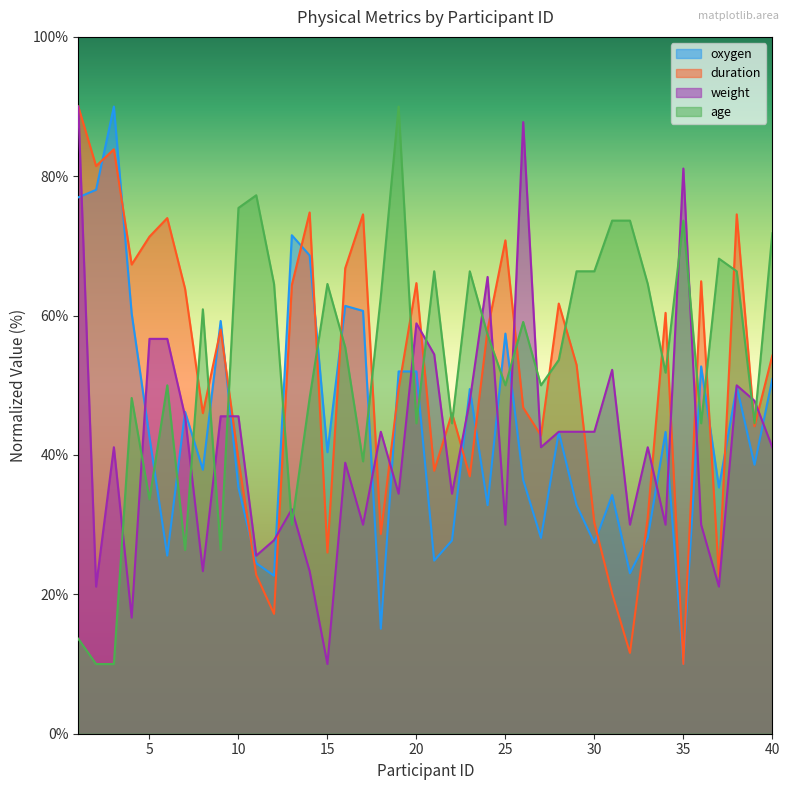

What is the sum of all weight values?

1682.2